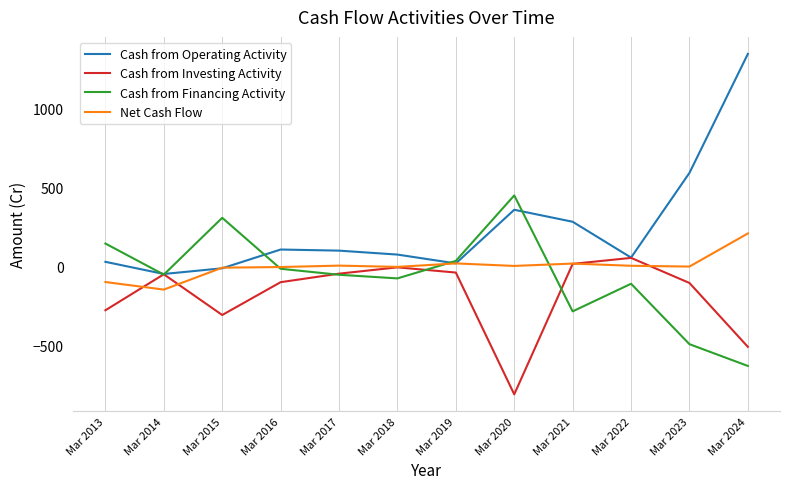

At which label does Cash from Financing Activity reach its peak?

Mar 2020